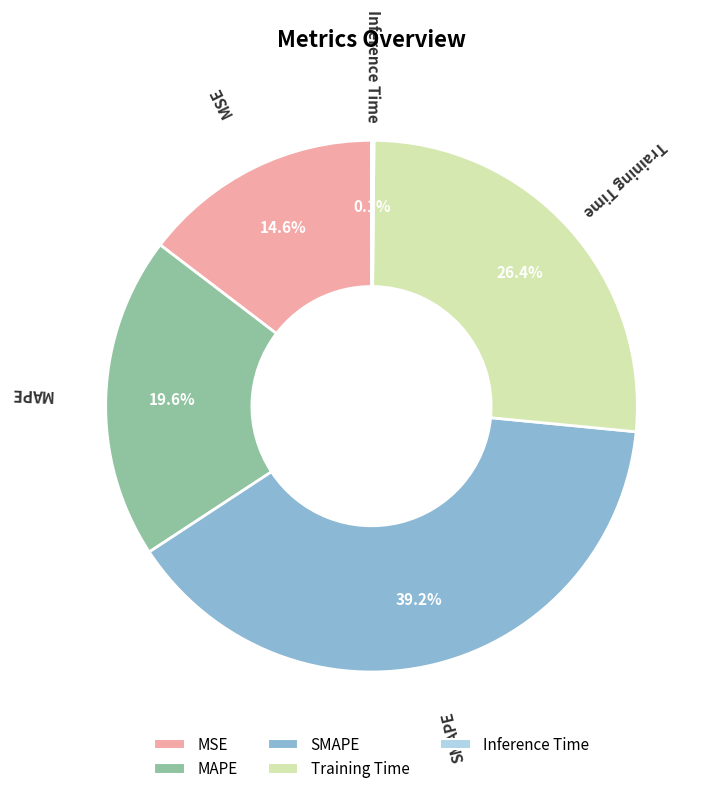

Does any single category account for the majority?

No